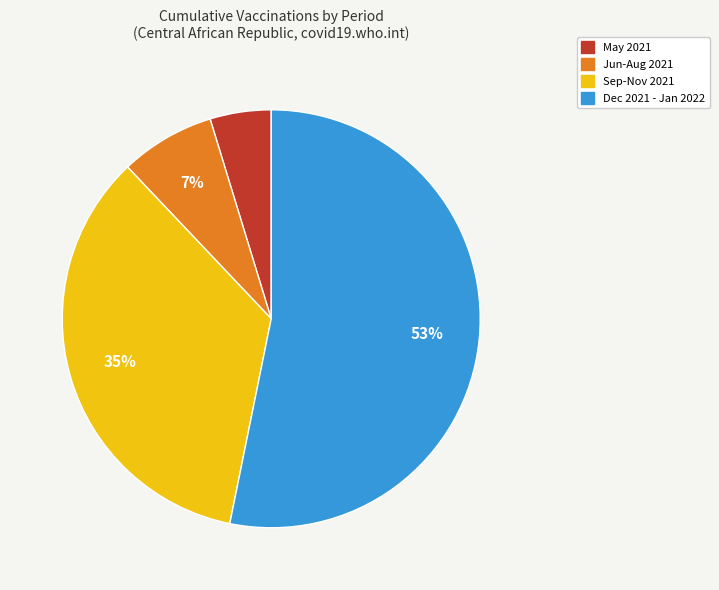

Do Jun-Aug 2021 and Sep-Nov 2021 together represent more than half of the pie?

No